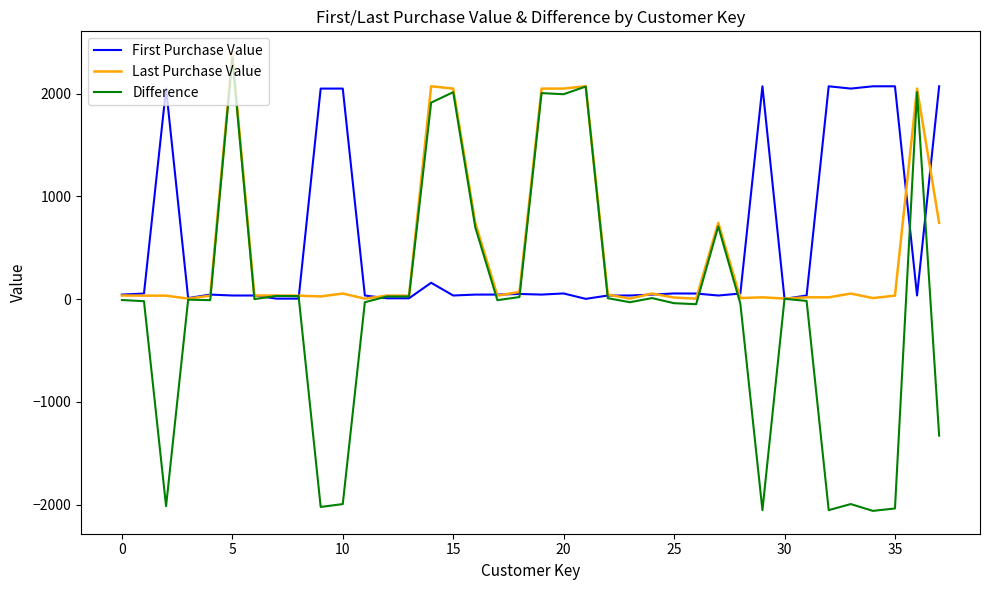

What is the sum of all Last Purchase Value values?

17736.4